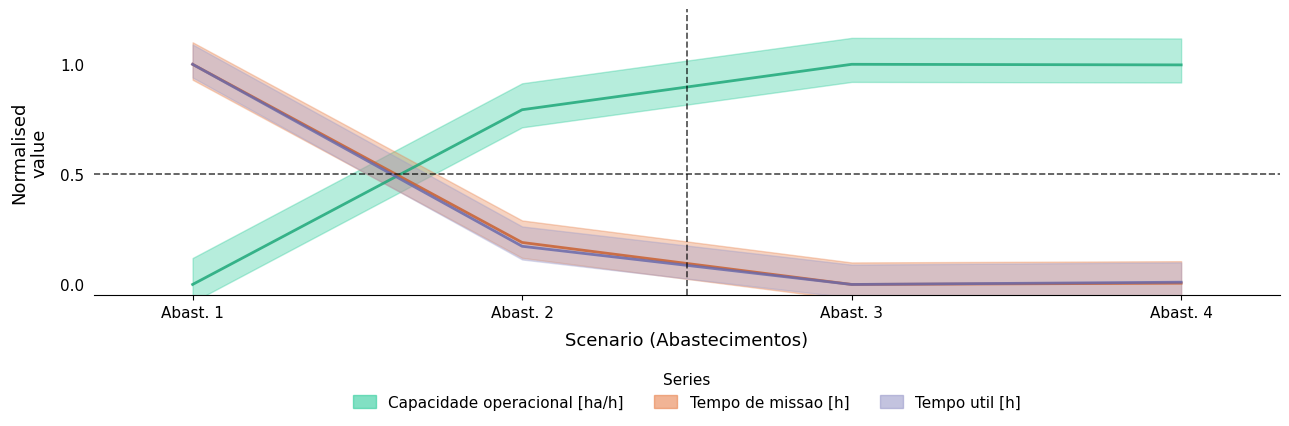

How many interior local valleys does the Tempo util [h] series have?

1